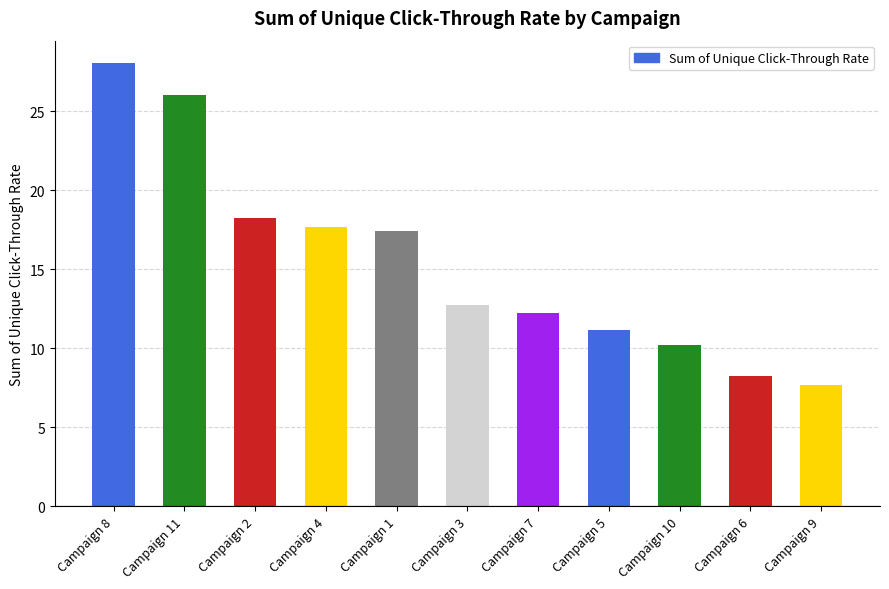

Rank the categories by value from highest to lowest.

Campaign 8, Campaign 11, Campaign 2, Campaign 4, Campaign 1, Campaign 3, Campaign 7, Campaign 5, Campaign 10, Campaign 6, Campaign 9